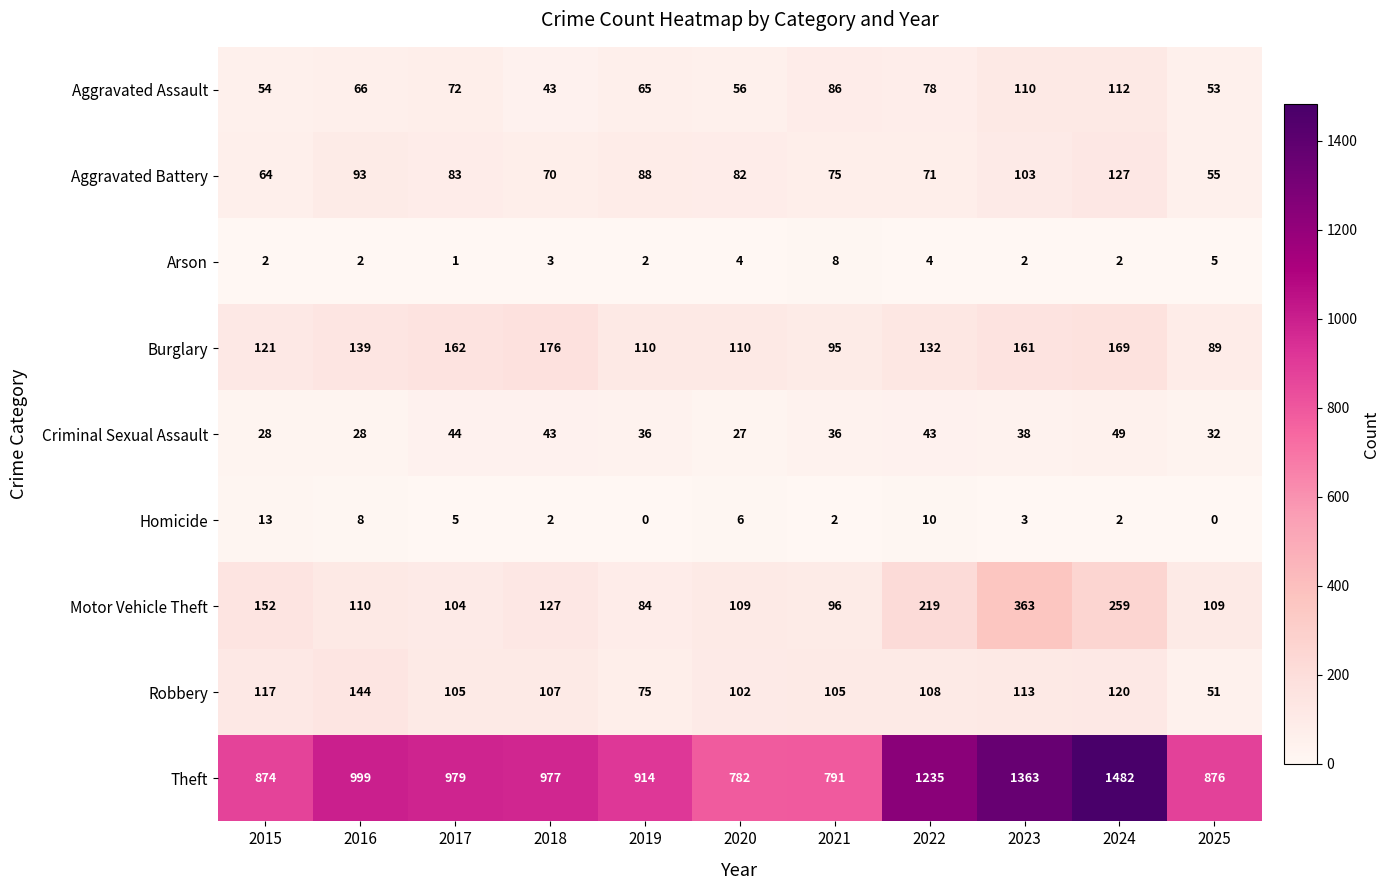

What is the difference between the highest and lowest values at 2021?

789